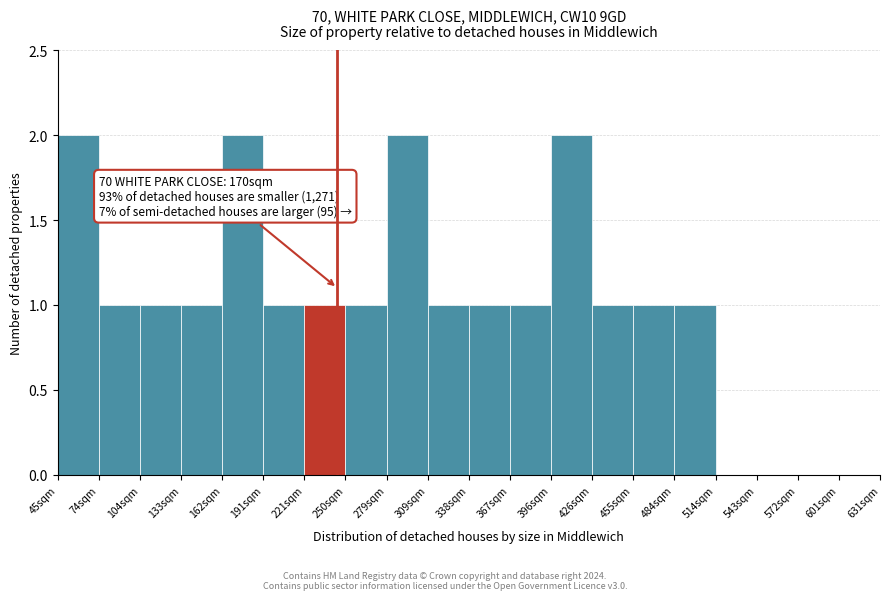

Reading right to left, list all the values displayed in this chart.

601sqm=0	572sqm=0	543sqm=0	514sqm=0	484sqm=1	455sqm=1	426sqm=1	396sqm=2	367sqm=1	338sqm=1	309sqm=1	279sqm=2	250sqm=1	221sqm=1	191sqm=1	162sqm=2	133sqm=1	104sqm=1	74sqm=1	45sqm=2